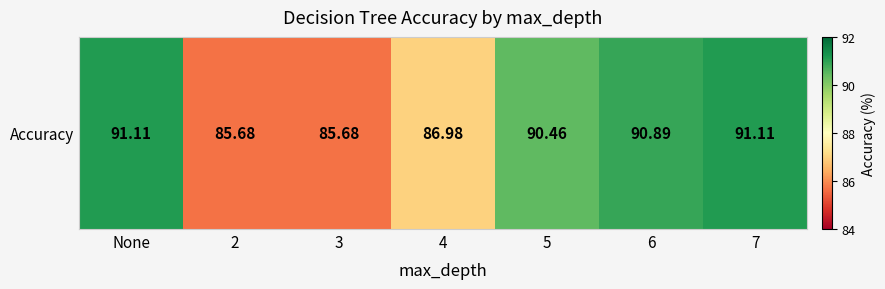

True or false: the data shows 85.7 at 2.

True